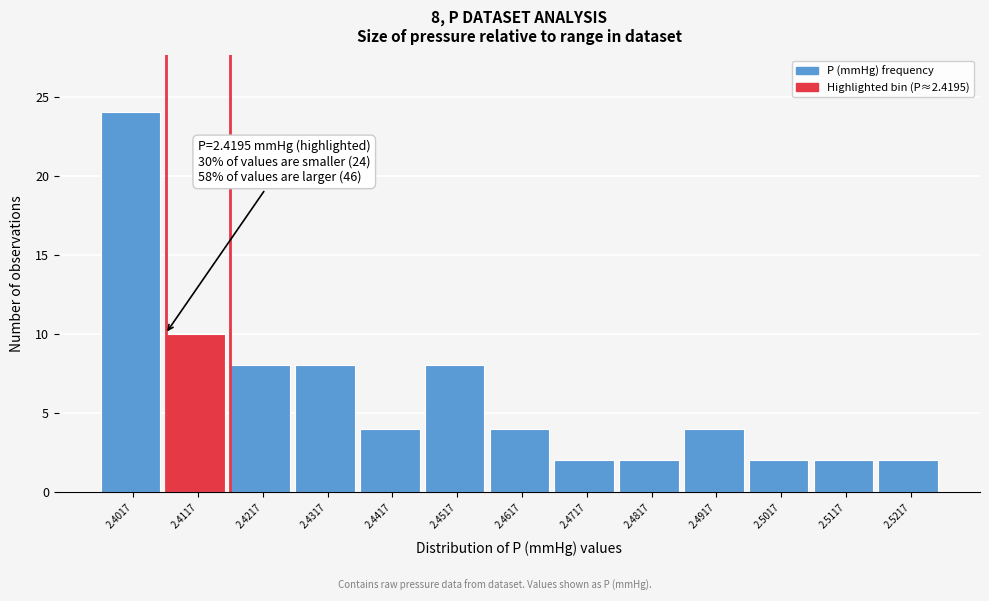

Reading right to left, extract all data points from this chart.

2.5217=2	2.5117=2	2.5017=2	2.4917=4	2.4817=2	2.4717=2	2.4617=4	2.4517=8	2.4417=4	2.4317=8	2.4217=8	2.4117=10	2.4017=24